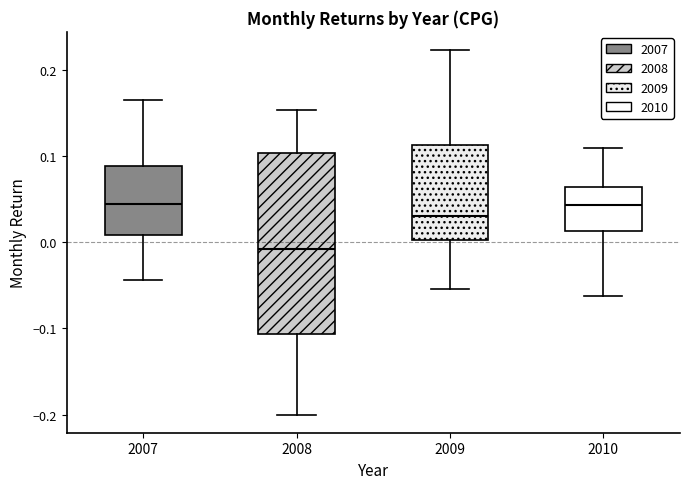

Reading left to right, transcribe this box plot: for each box, give where its median line is, the range the box spans, and where its two whiskers end, as read against the y-axis. The values are not printed on the chart, so give them approximately, as read against the axis.

2007: median 0.04, box 0.01 to 0.09, whiskers -0.04 to 0.16
2008: median -0.01, box -0.11 to 0.10, whiskers -0.20 to 0.15
2009: median 0.03, box 0.00 to 0.11, whiskers -0.05 to 0.22
2010: median 0.04, box 0.01 to 0.06, whiskers -0.06 to 0.11